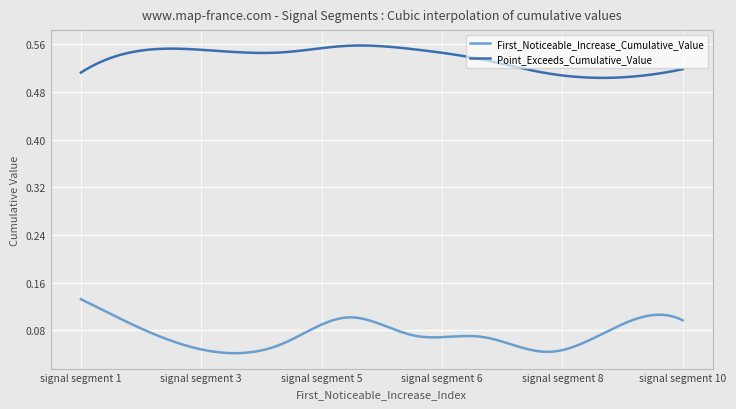

Rank the series by their average value, from lowest to highest.

First_Noticeable_Increase_Cumulative_Value, Point_Exceeds_Cumulative_Value